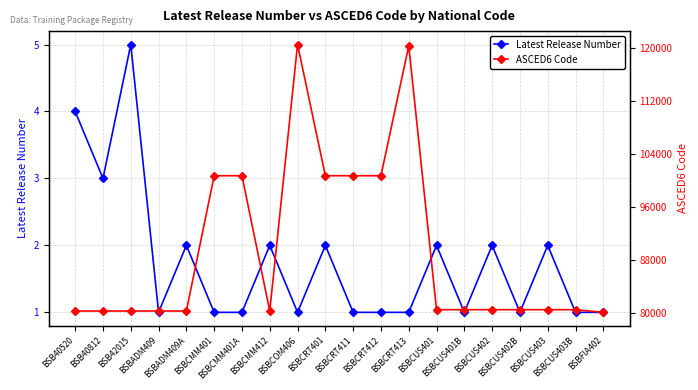

What is the label of the 7th point from the right?

BSBCUS401